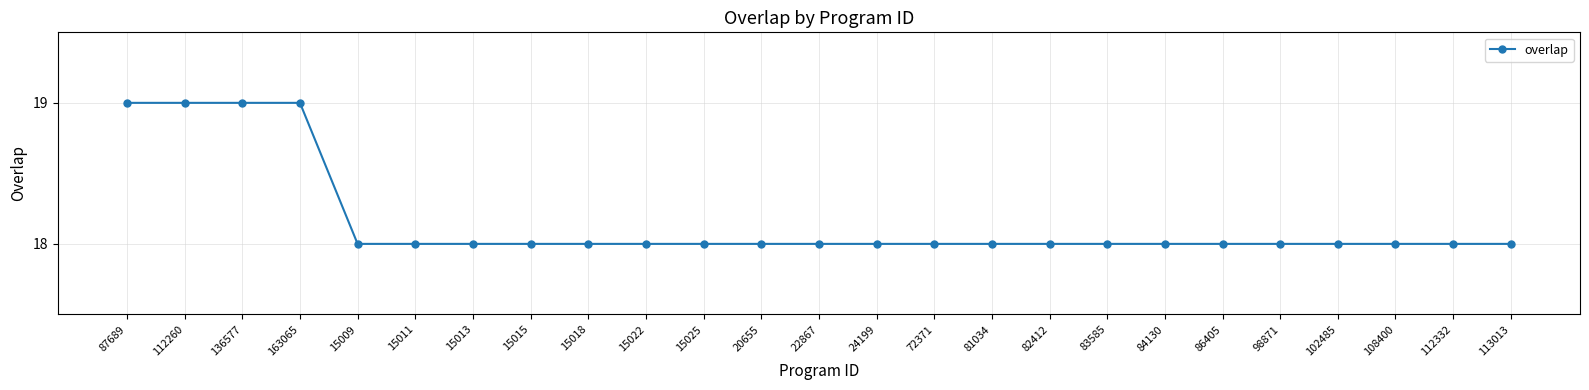

The chart shows a value of 18 at 24199. True or false?

True